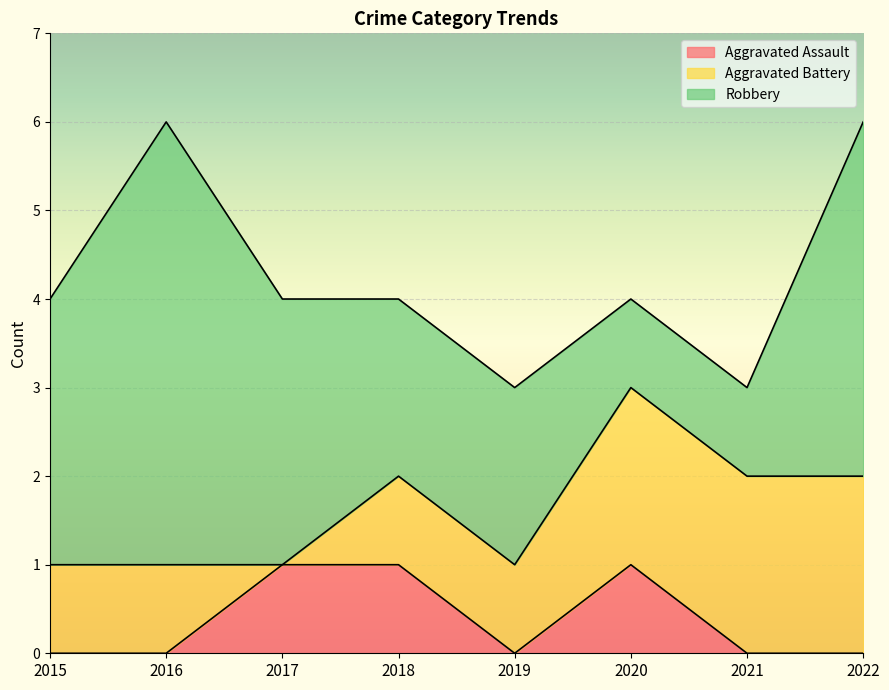

Reading left to right, transcribe all the data shown in this chart.

Aggravated Assault: 2015=0	2016=0	2017=1	2018=1	2019=0	2020=1	2021=0	2022=0
Aggravated Battery: 2015=1	2016=1	2017=0	2018=1	2019=1	2020=2	2021=2	2022=2
Robbery: 2015=3	2016=5	2017=3	2018=2	2019=2	2020=1	2021=1	2022=4